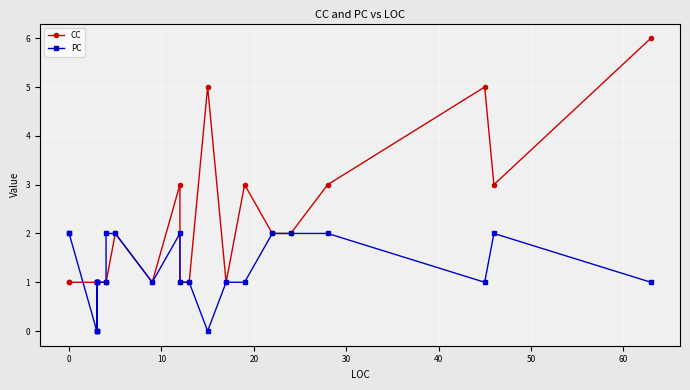

At how many categories does at least one series exceed 2?

7